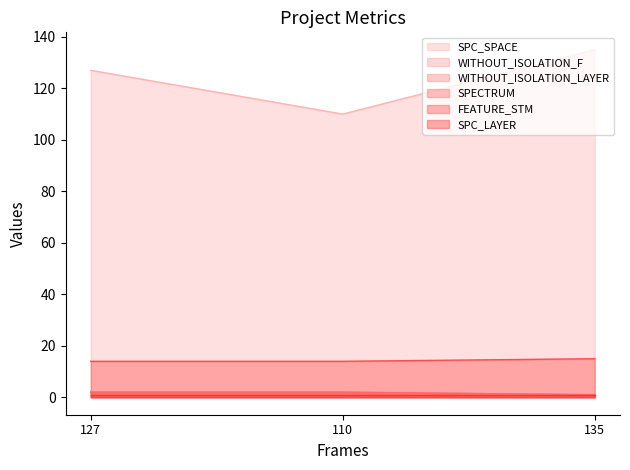

True or false: WITHOUT_ISOLATION_LAYER has a value of 1 at 135.

False